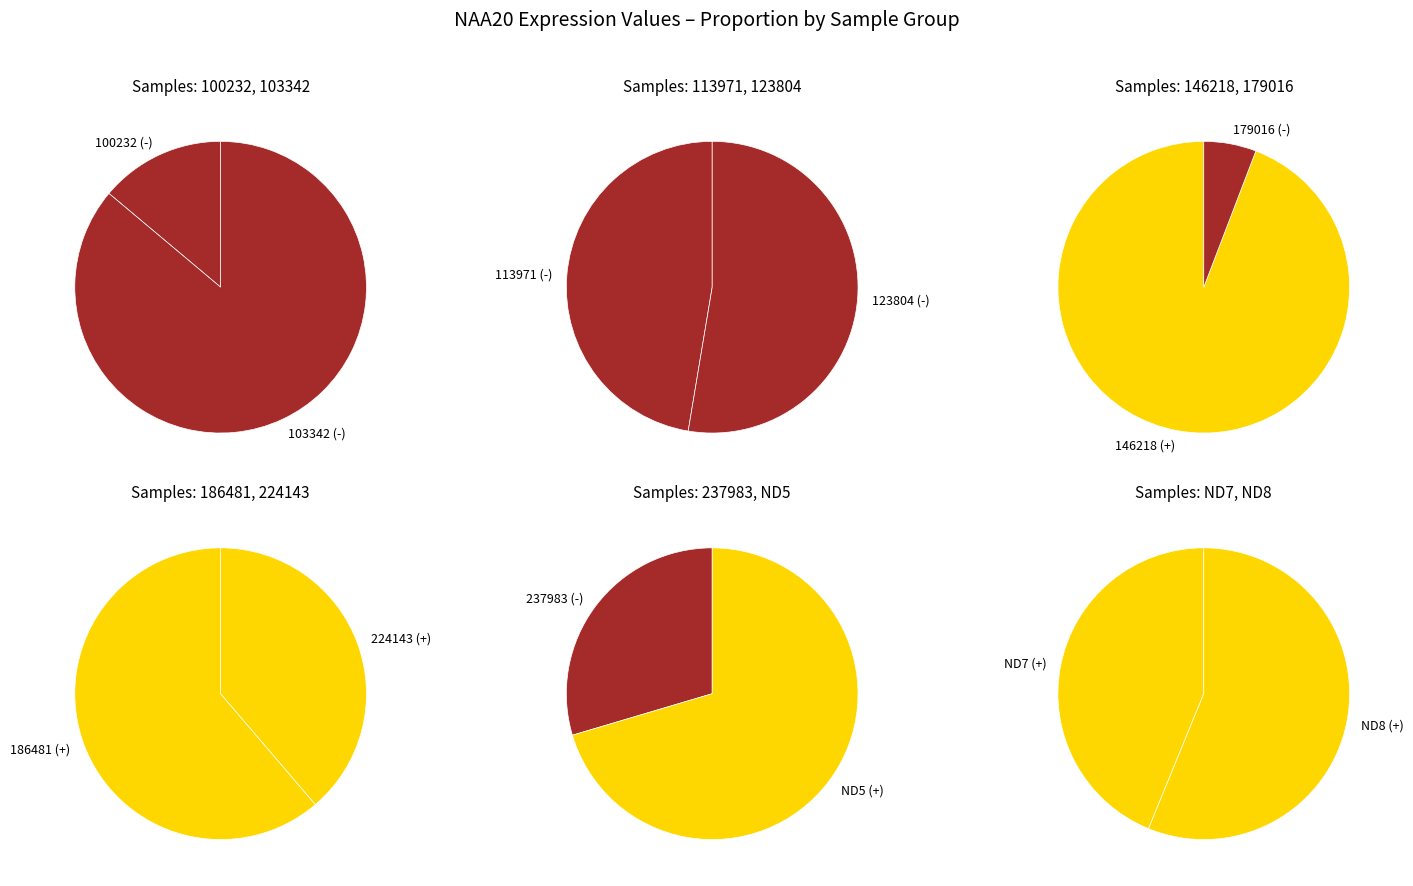

How many slices are in this pie chart?

12